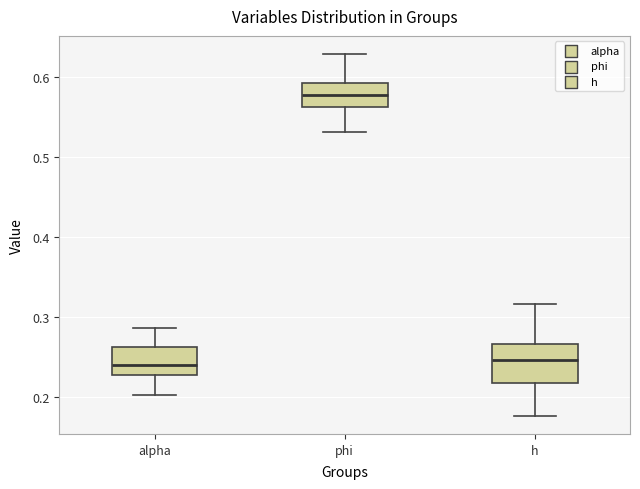

Reading left to right, read every box against the y-axis: the position of its median line, the range the box covers, and the ends of its whiskers. The values are not printed on the chart, so give them approximately, as read against the axis.

alpha: median 0.24, box 0.23 to 0.26, whiskers 0.20 to 0.29
phi: median 0.58, box 0.56 to 0.59, whiskers 0.53 to 0.63
h: median 0.25, box 0.22 to 0.27, whiskers 0.18 to 0.32